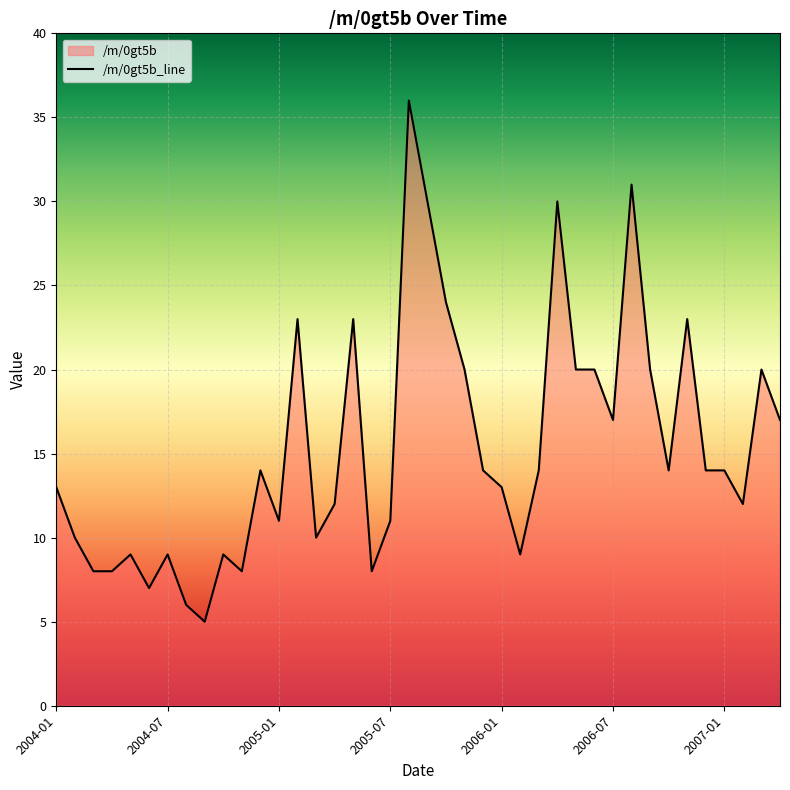

Where is the first local maximum?

2004-05